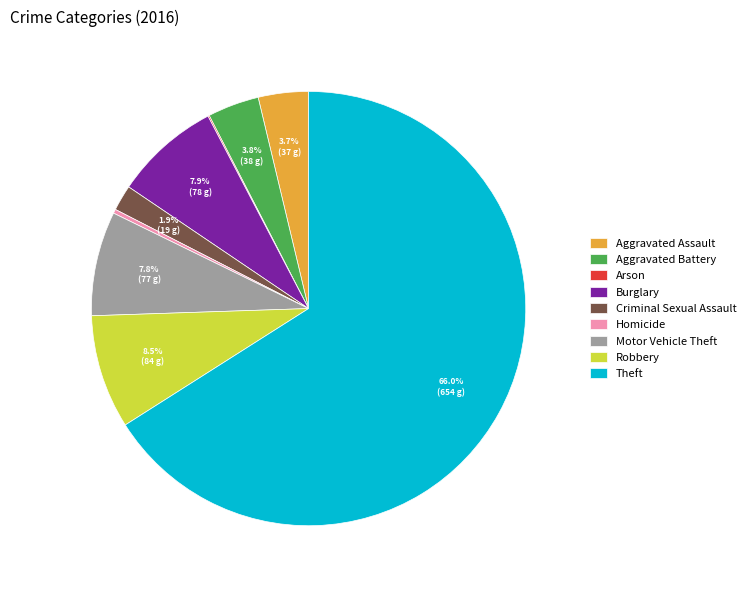

To the nearest percent, what is the combined percentage of Homicide and Motor Vehicle Theft?

8%